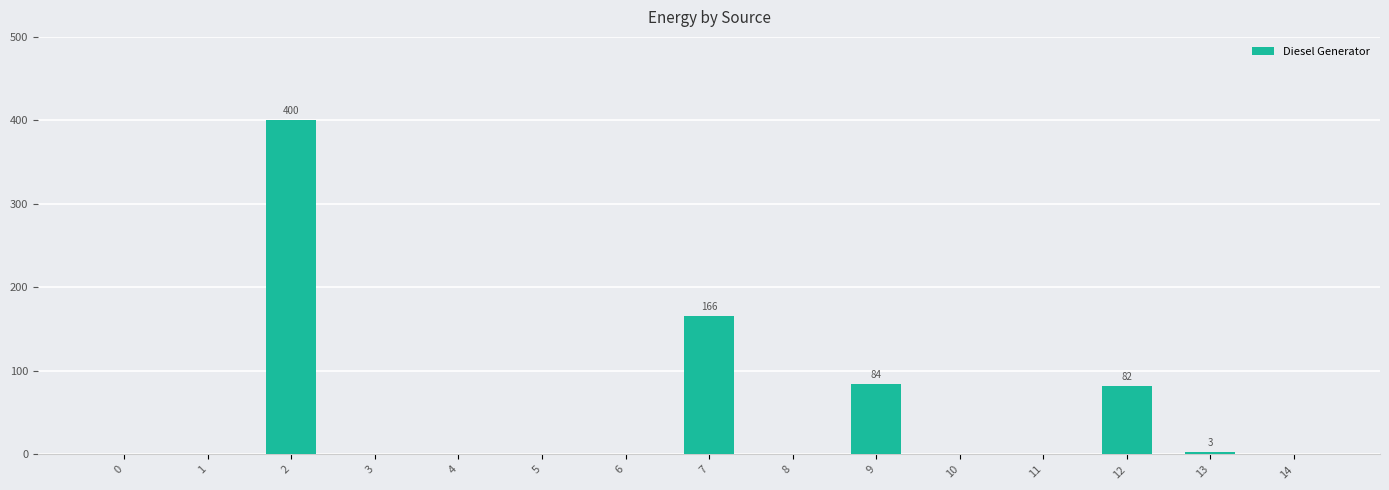

Reading left to right, what are all the values shown in this chart?

0=0	1=0	2=400	3=0	4=0	5=0	6=0	7=166	8=0	9=84	10=0	11=0	12=82	13=3	14=0